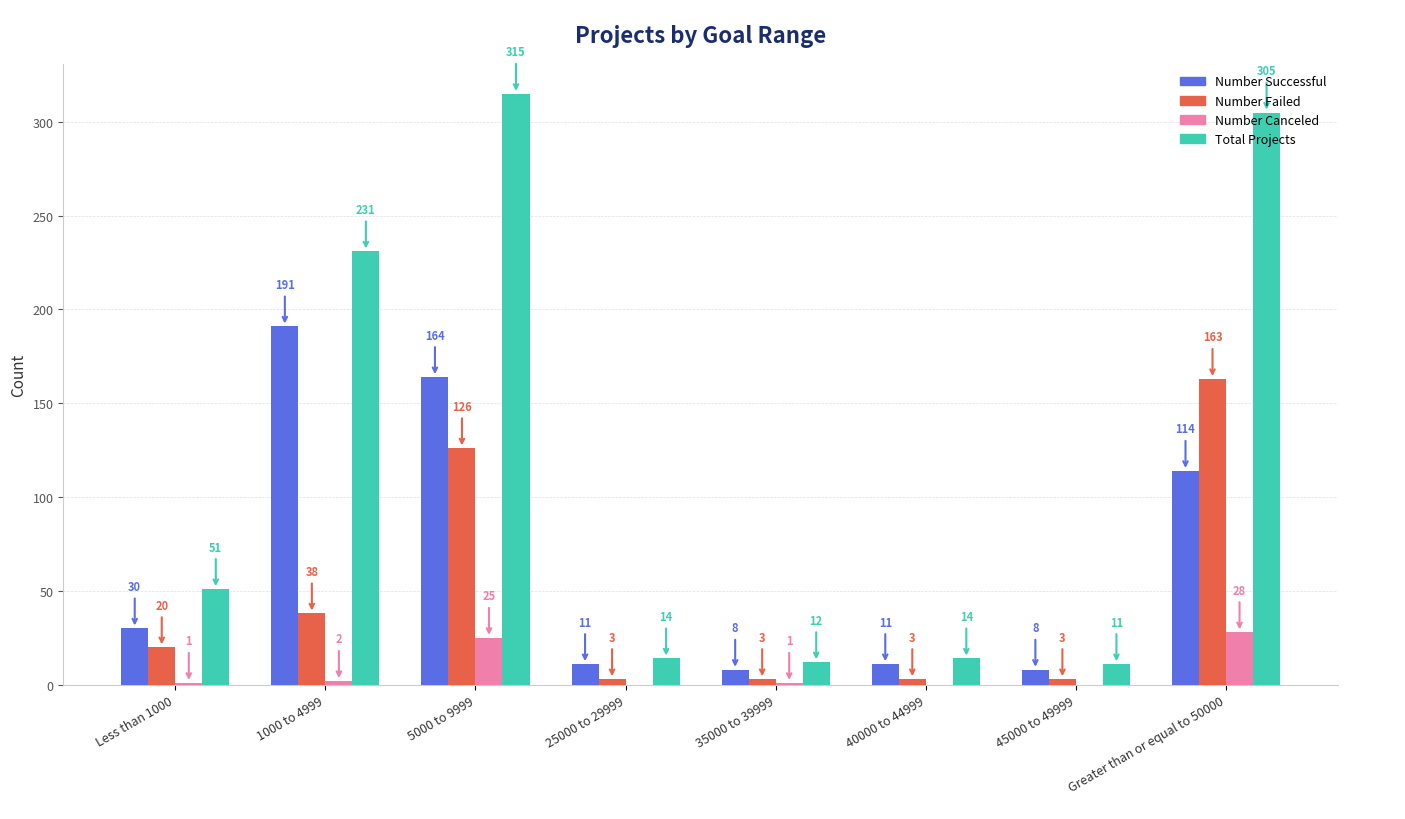

Are the bars grouped side by side (vs. stacked)?

Yes